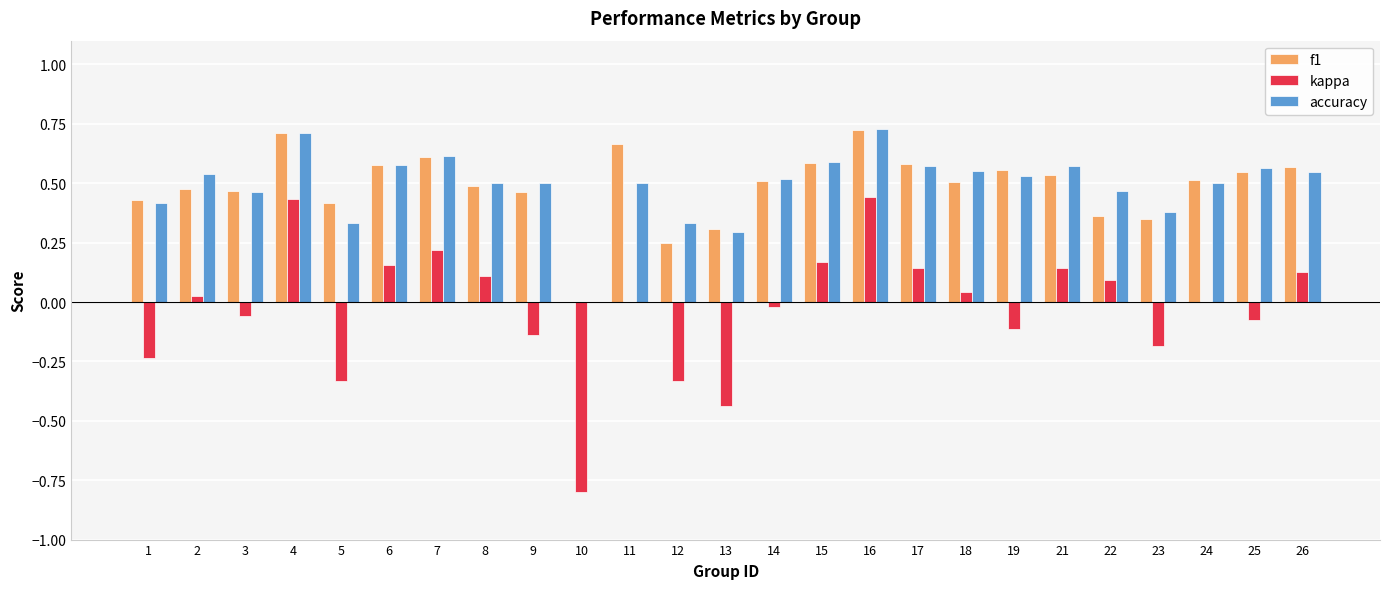

True or false: accuracy has a value of 0.7 at 8.

False